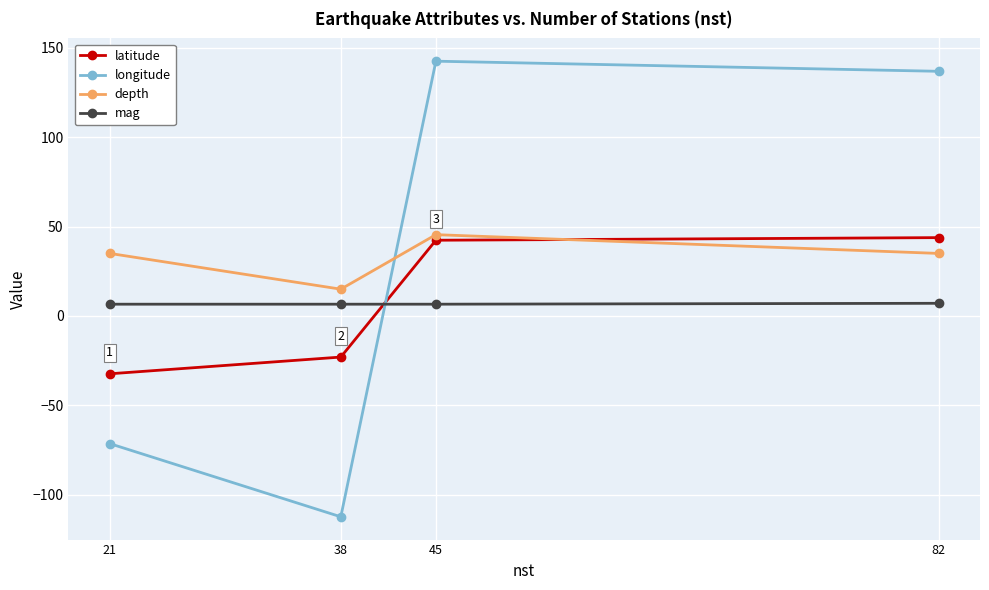

What value does the depth series have at 21?

35.0